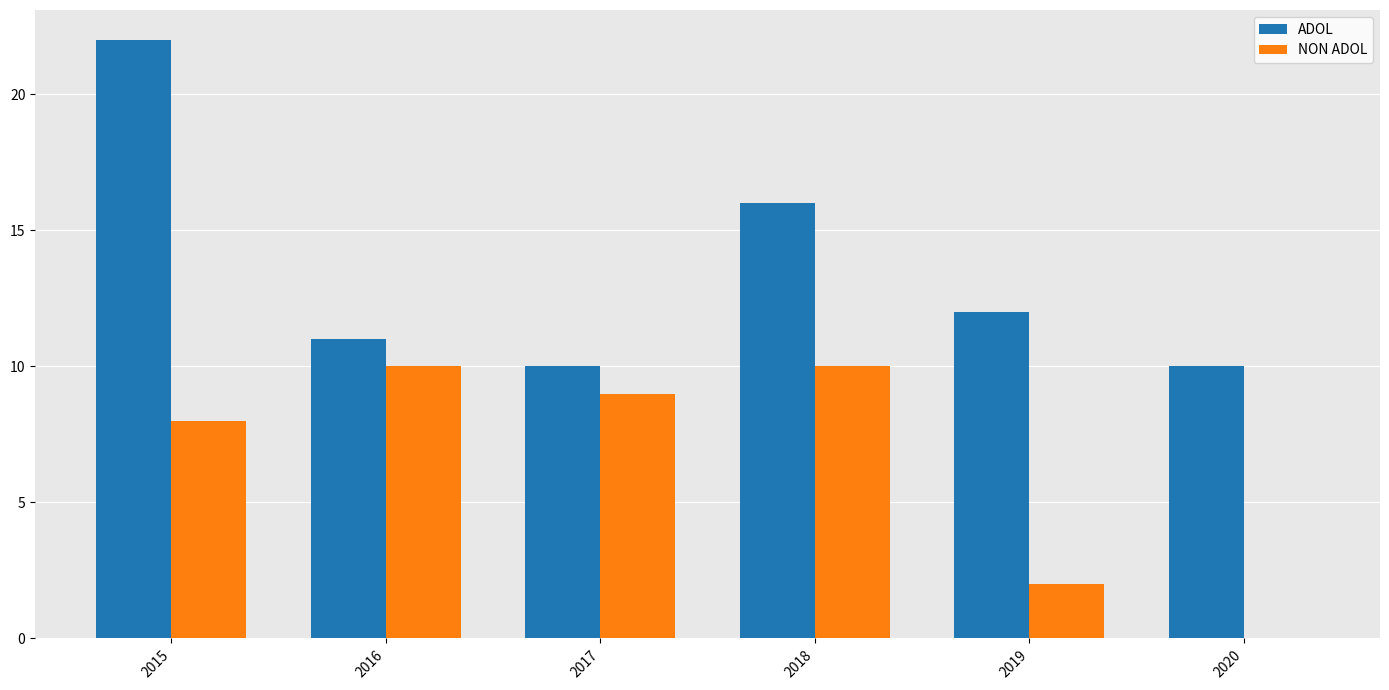

True or false: ADOL has a value of 22 at 2015.

True